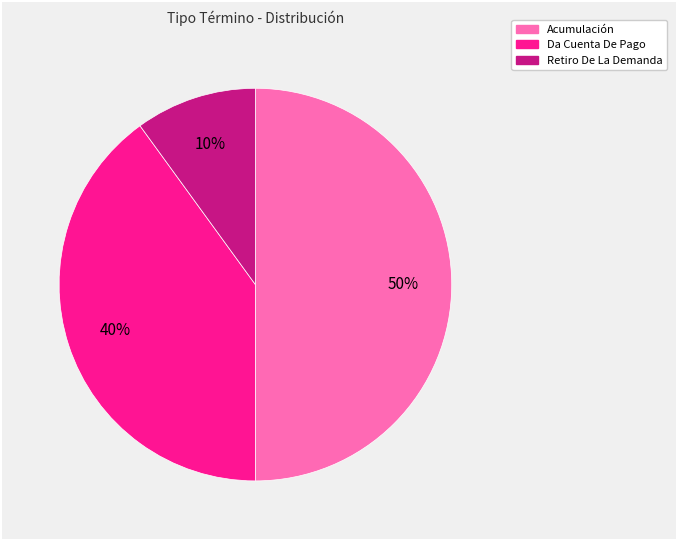

What percentage is the Retiro De La Demanda slice, to the nearest percent?

10%